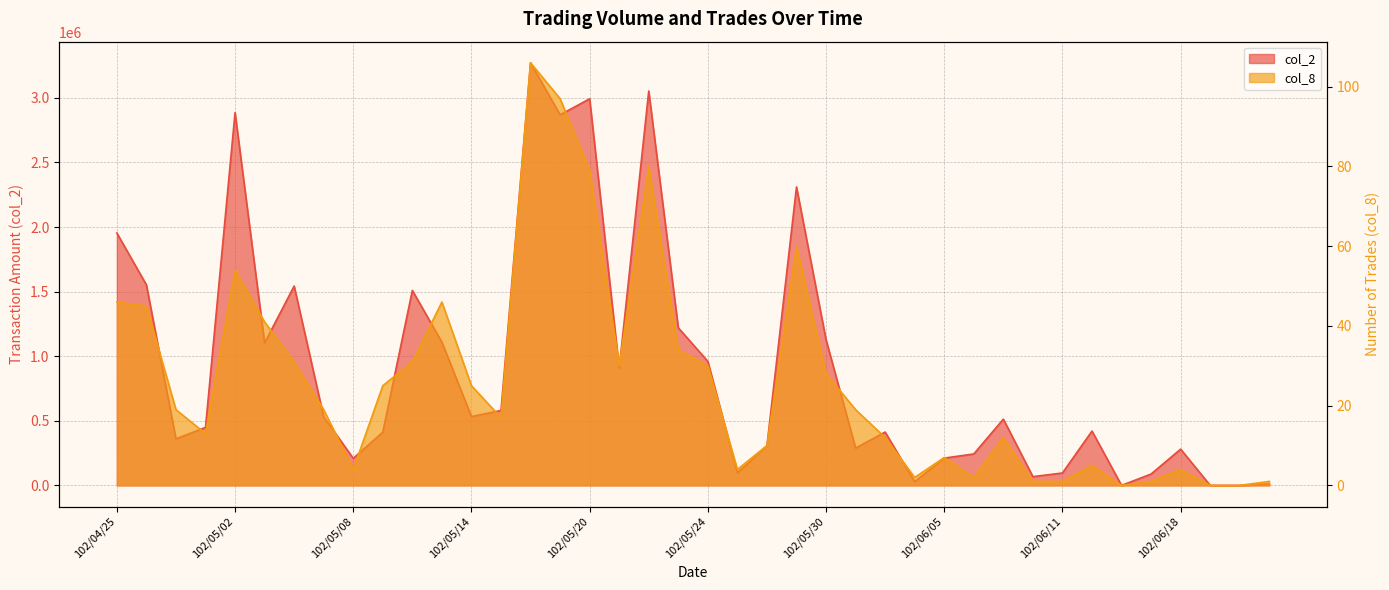

What is the total value across all series at 102/05/23?

1220024